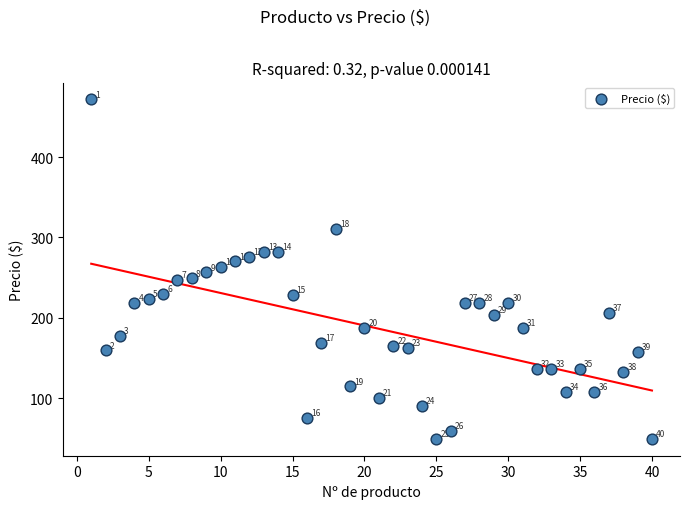

What Y value in the scatter plot is closest to 260?

263.2